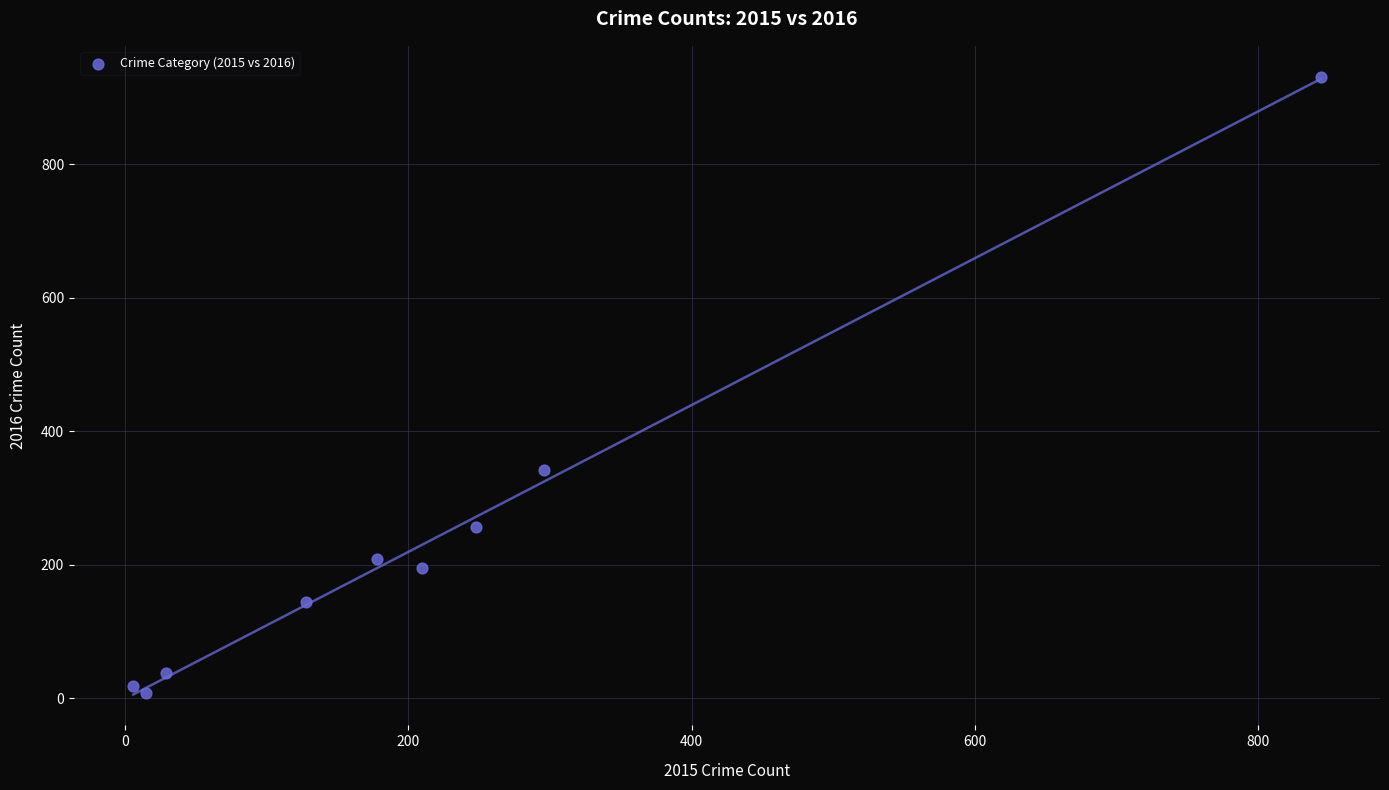

What Y value in the scatter plot is closest to 469?

342